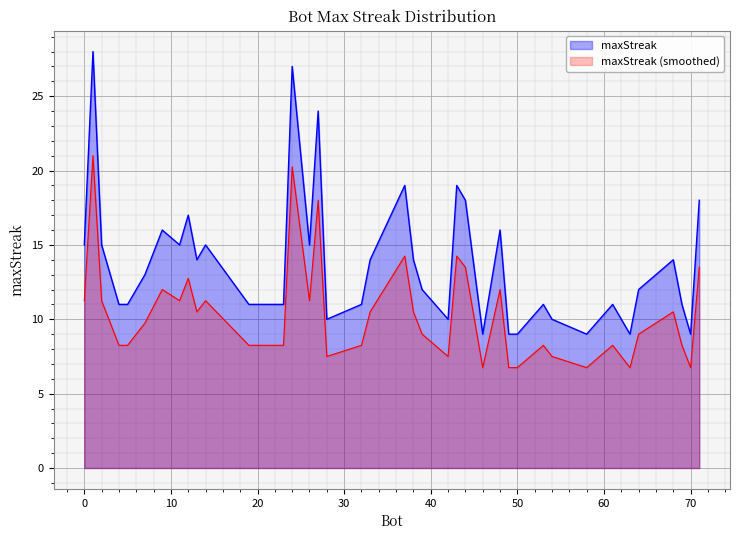

What is the minimum value for maxStreak (smoothed)?

6.8